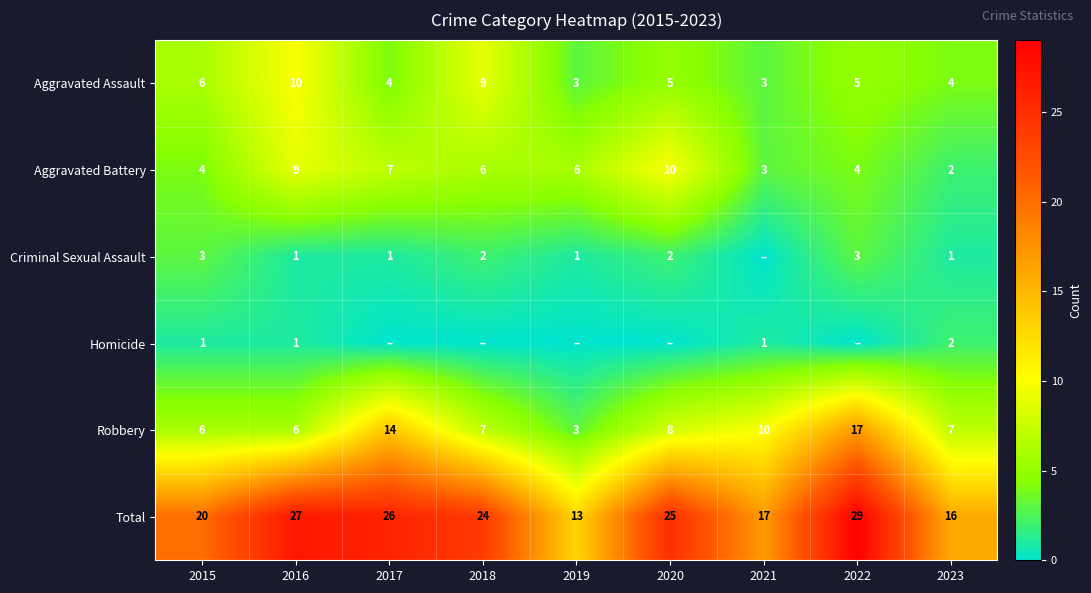

Which has a higher value, 2018 or 2021?

2018